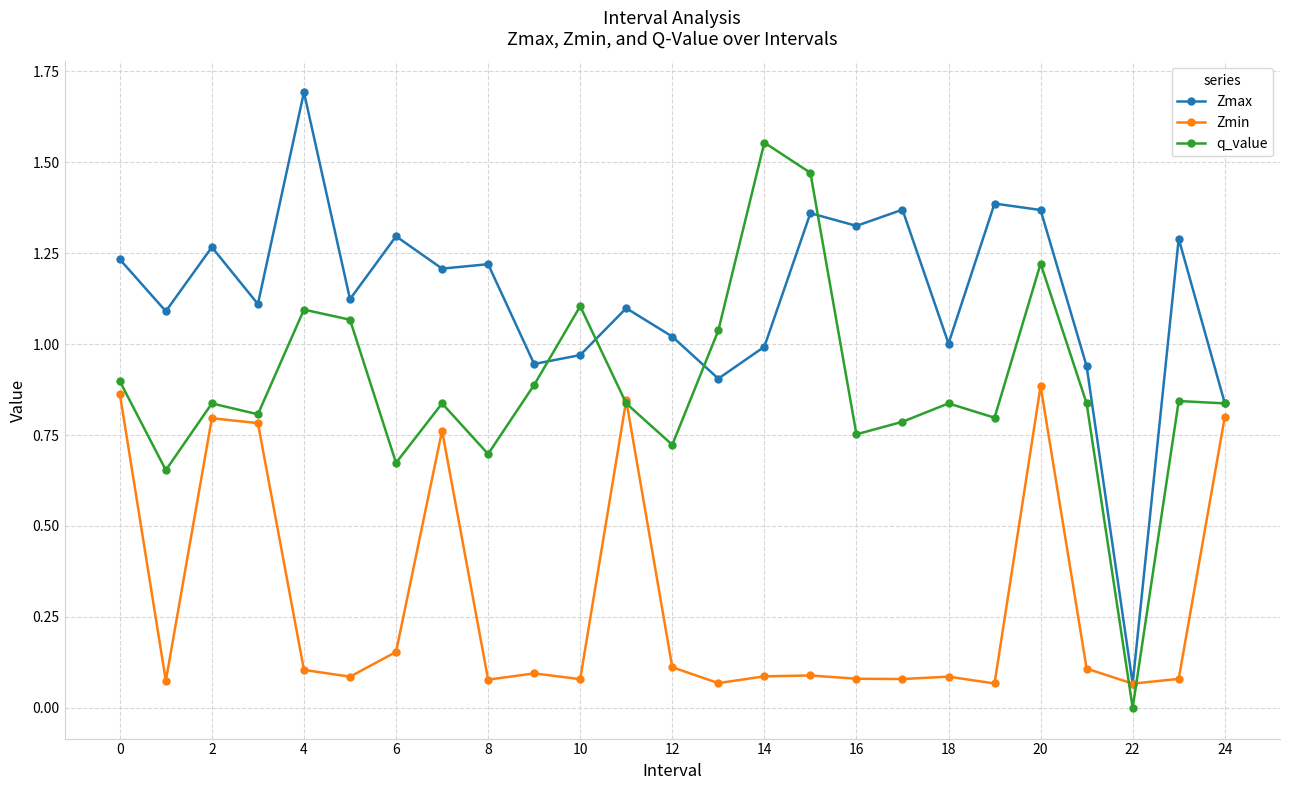

Rank the series by their average value, from lowest to highest.

Zmin, q_value, Zmax